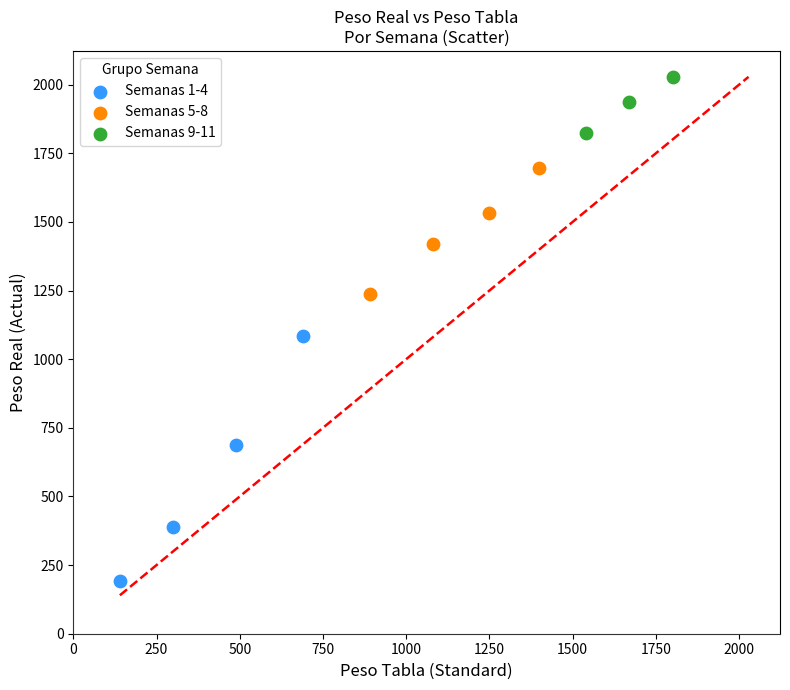

Which series contains the lowest Y value?

Semanas 1-4